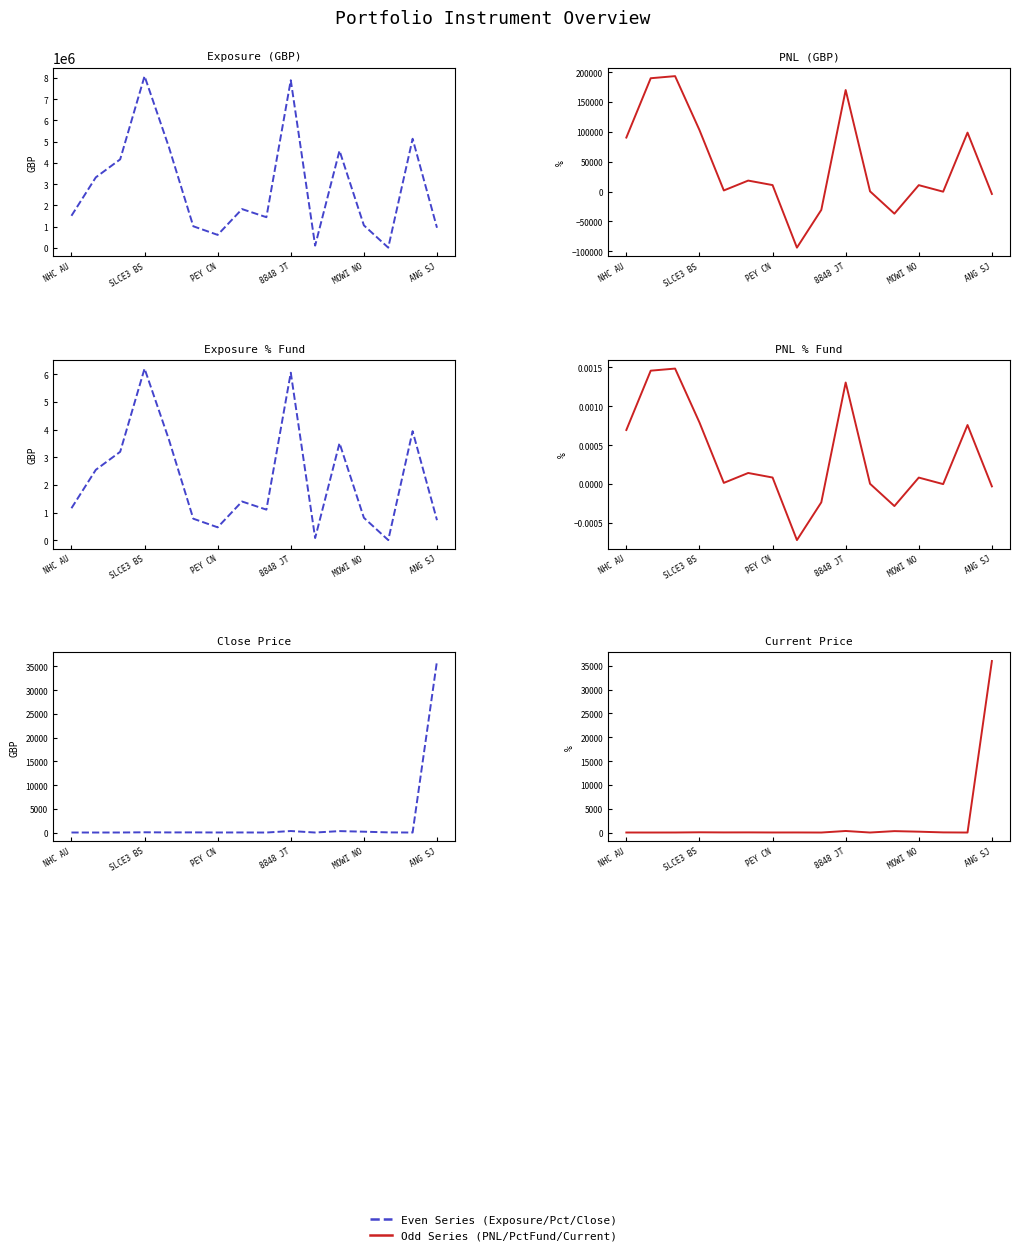

Rank the series at ANG SJ from highest to lowest value.

Series B, Series A